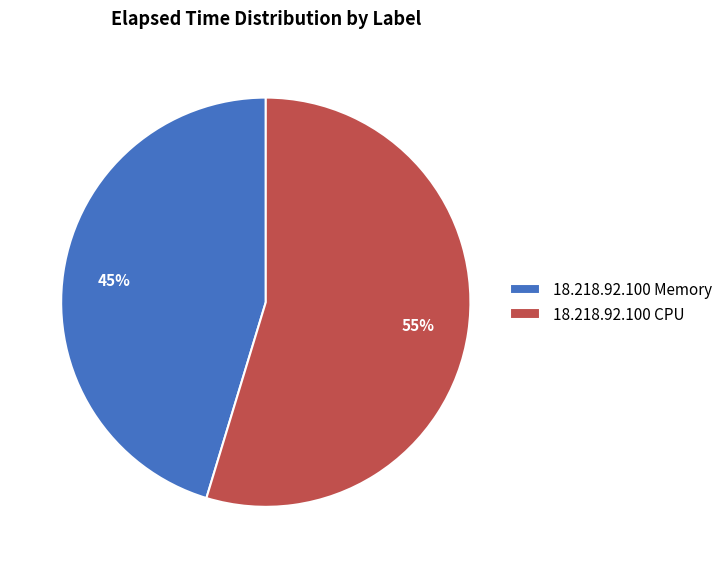

Do 18.218.92.100 Memory and 18.218.92.100 CPU together represent more than half of the pie?

Yes